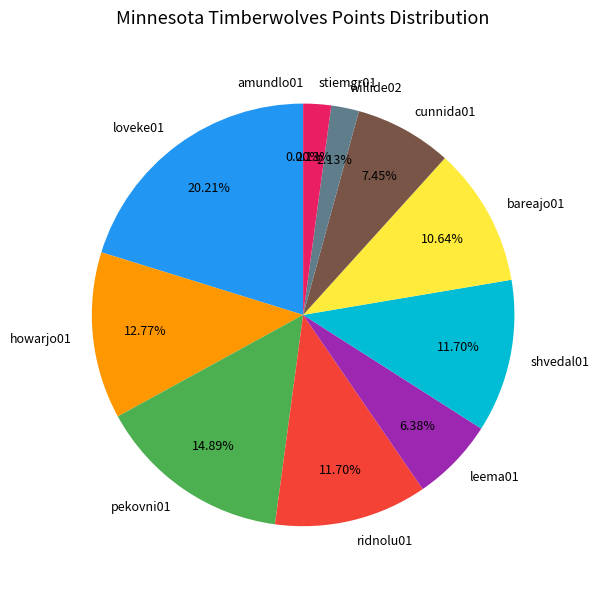

The cunnida01 slice represents 7% of the pie. True or false?

True